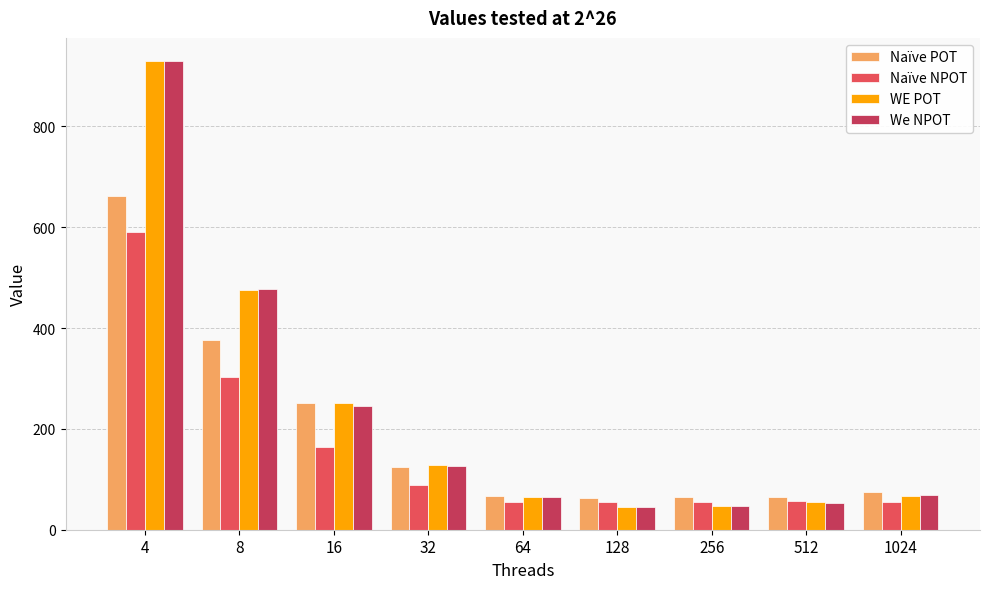

What is the sum of all Naïve POT values?

1747.0